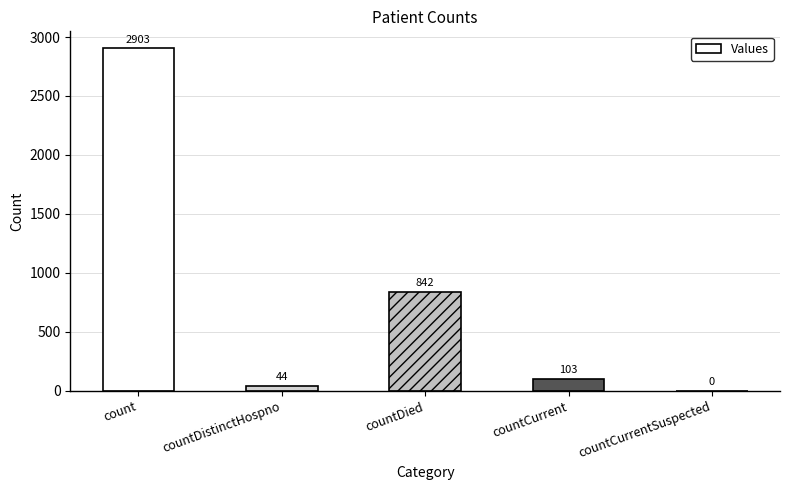

Reading right to left, transcribe all the data shown in this chart.

countCurrentSuspected=0	countCurrent=103	countDied=842	countDistinctHospno=44	count=2903